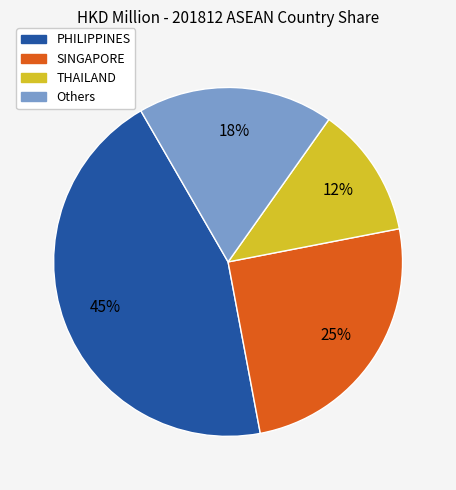

How many slices are in this pie chart?

4